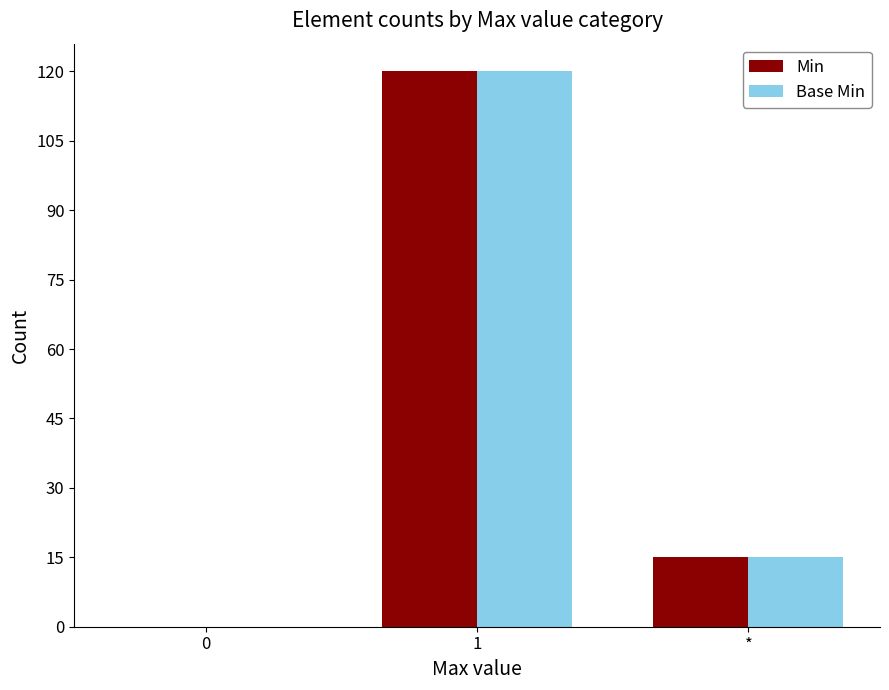

What is the difference between the Min values at * and 0?

15